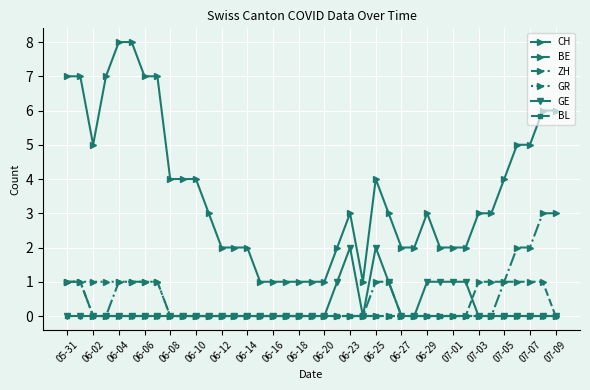

Which series has the largest range (max minus min)?

CH